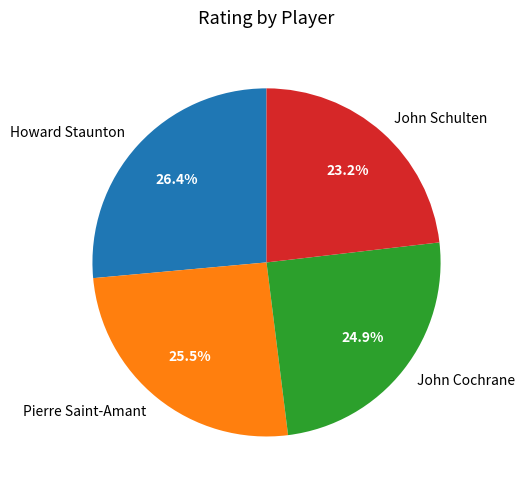

Does John Cochrane represent more than half of the total?

No